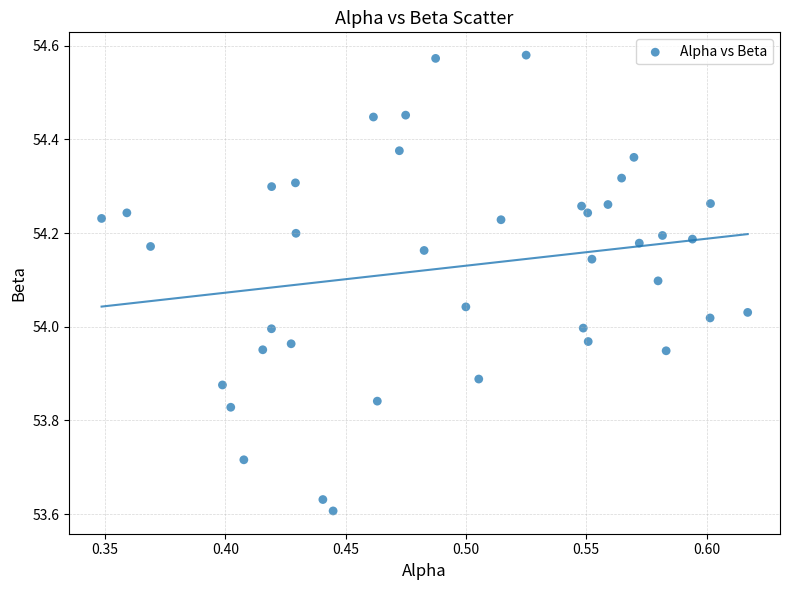

What is the range of Y values (max minus min)?

1.0